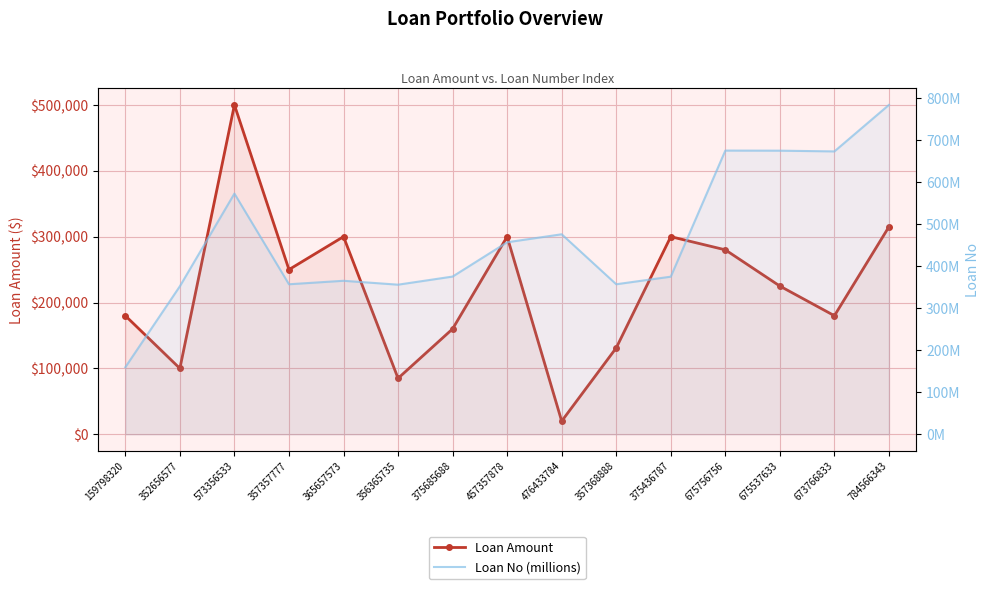

What position from the right is 573356533?

13